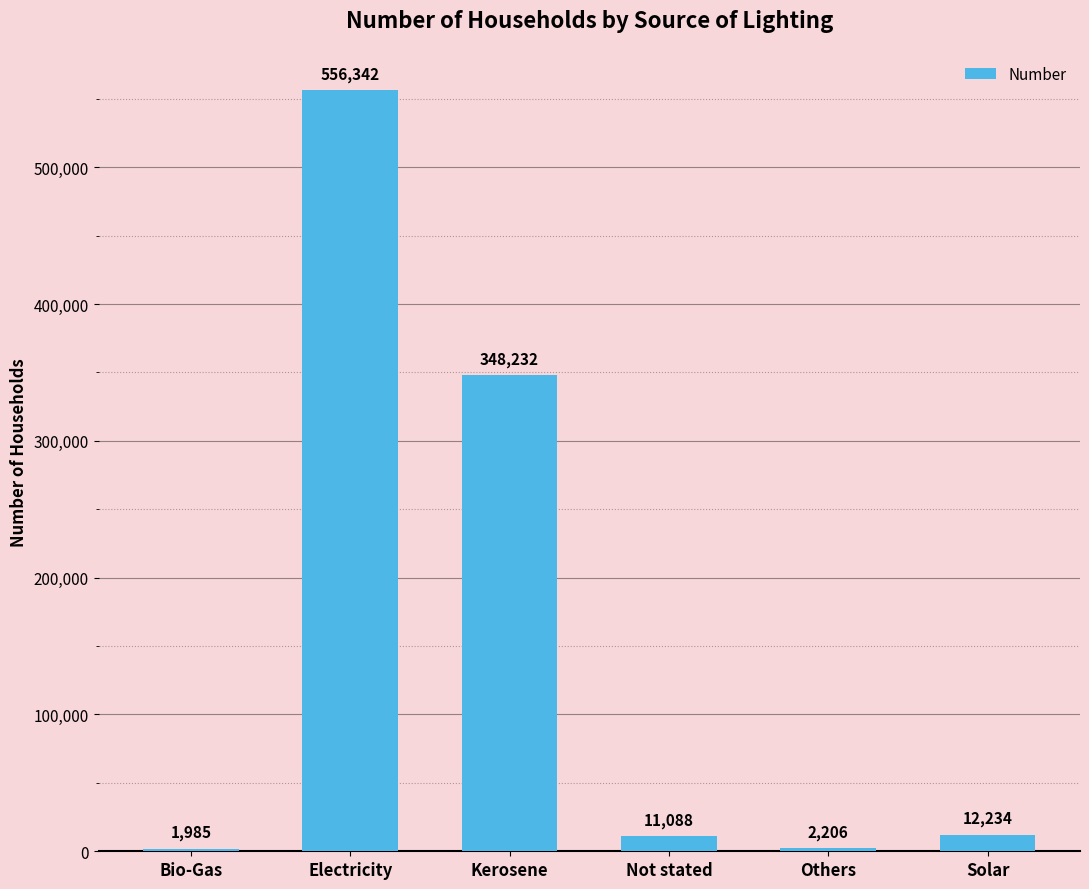

The chart shows a value of 1985 at Bio-Gas. True or false?

True